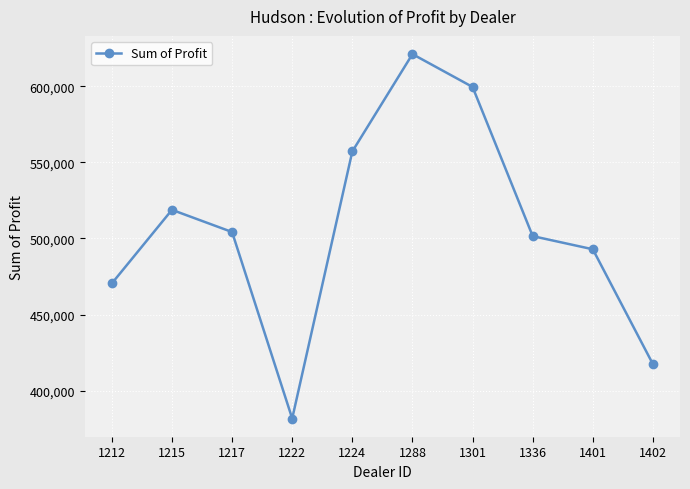

How many interior local peaks (higher than both neighbors) does the data have?

2